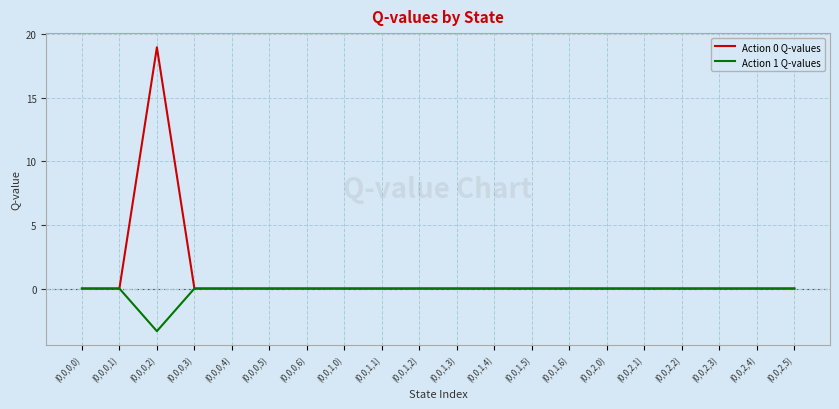

Which series has the largest range (max minus min)?

Action 0 Q-values